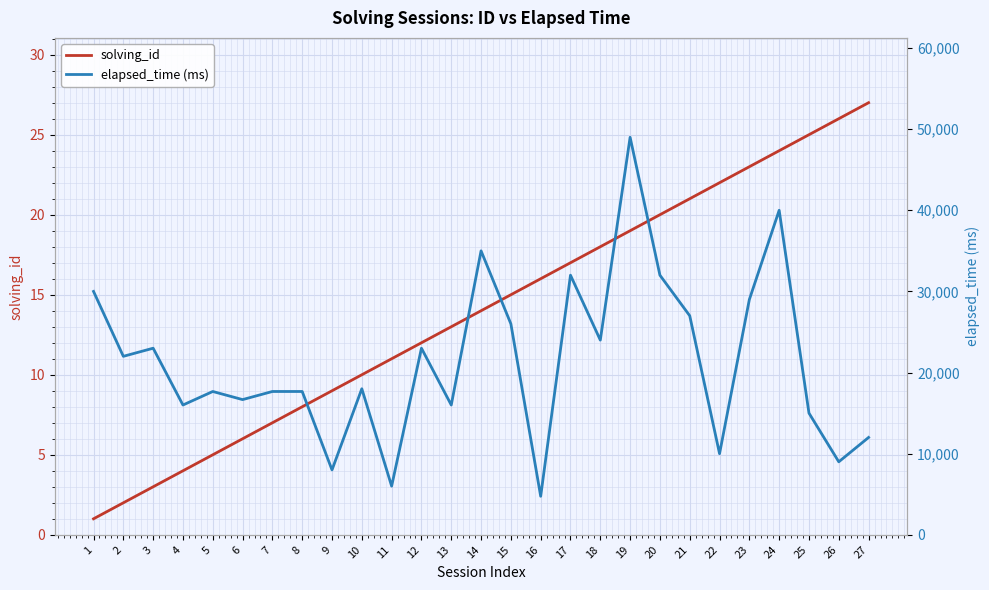

True or false: elapsed_time (ms) and solving_id intersect in this chart.

False